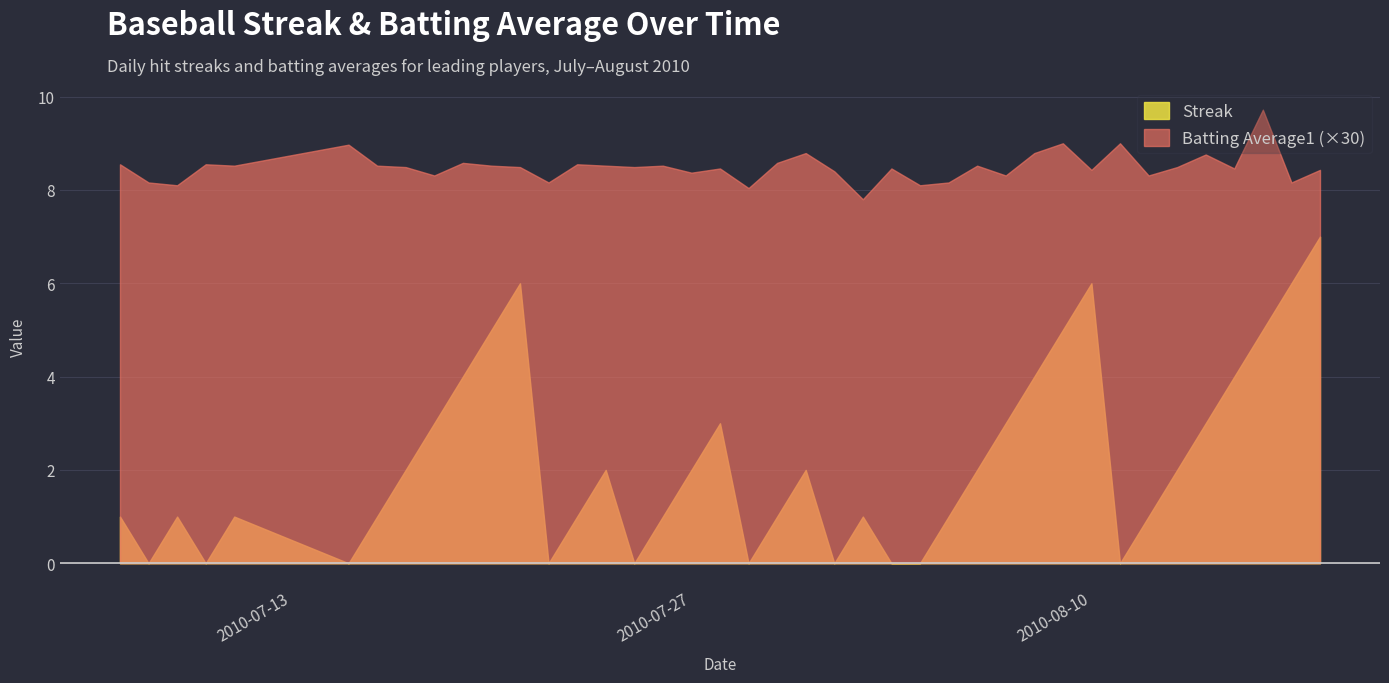

What is the lowest value of the Batting Average1 (×30) series?

7.8